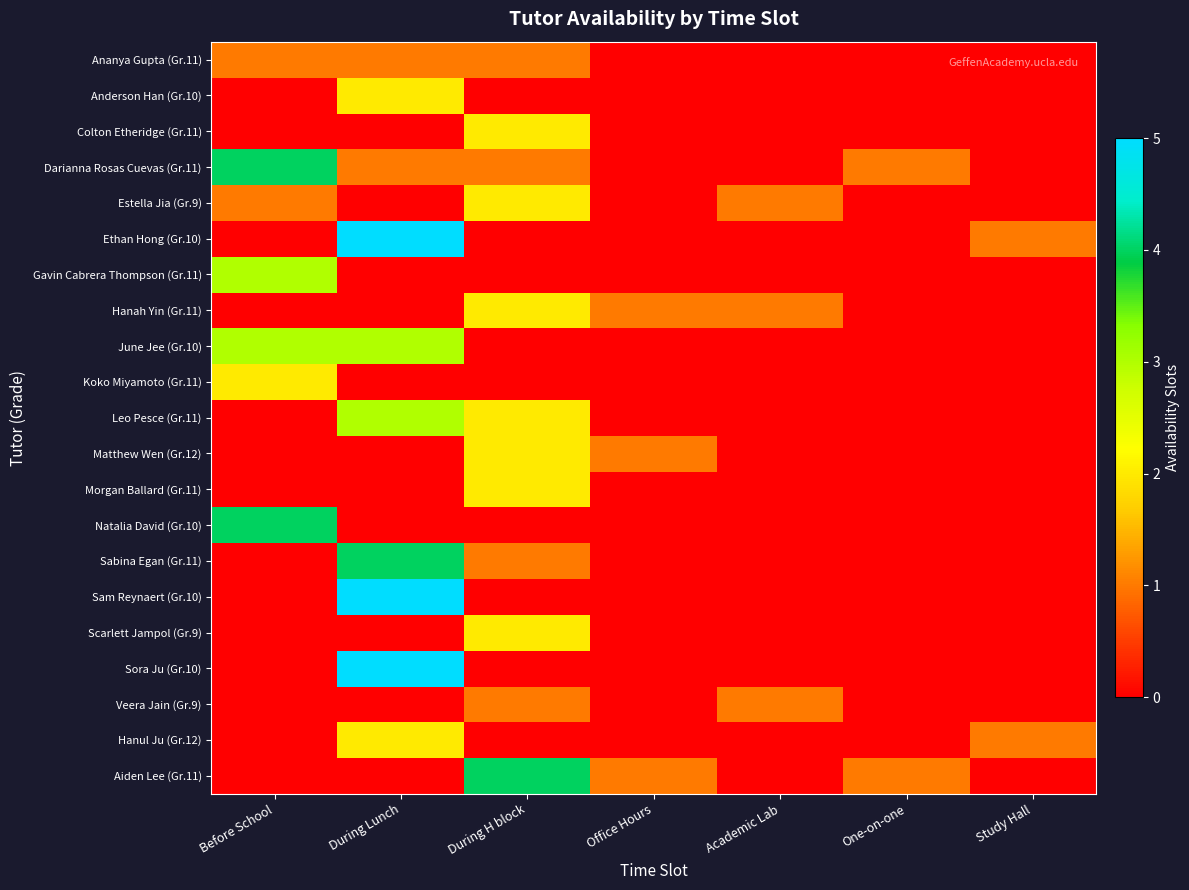

At Academic Lab, list the series in order from largest to smallest.

Estella Jia (Gr.9), Hanah Yin (Gr.11), Veera Jain (Gr.9), Ananya Gupta (Gr.11), Anderson Han (Gr.10), Colton Etheridge (Gr.11), Darianna Rosas Cuevas (Gr.11), Ethan Hong (Gr.10), Gavin Cabrera Thompson (Gr.11), June Jee (Gr.10), Koko Miyamoto (Gr.11), Leo Pesce (Gr.11), Matthew Wen (Gr.12), Morgan Ballard (Gr.11), Natalia David (Gr.10), Sabina Egan (Gr.11), Sam Reynaert (Gr.10), Scarlett Jampol (Gr.9), Sora Ju (Gr.10), Hanul Ju (Gr.12), Aiden Lee (Gr.11)